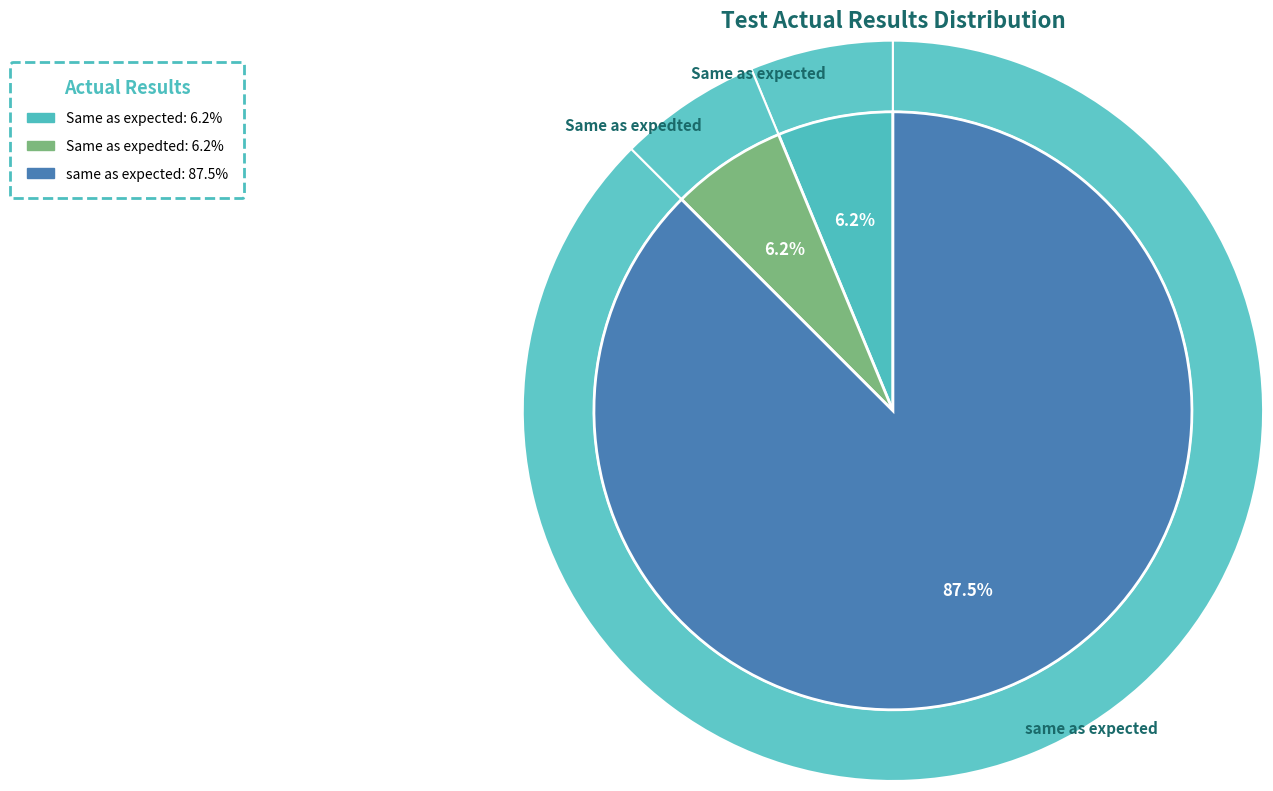

The Same as expected slice represents 6% of the pie. True or false?

True